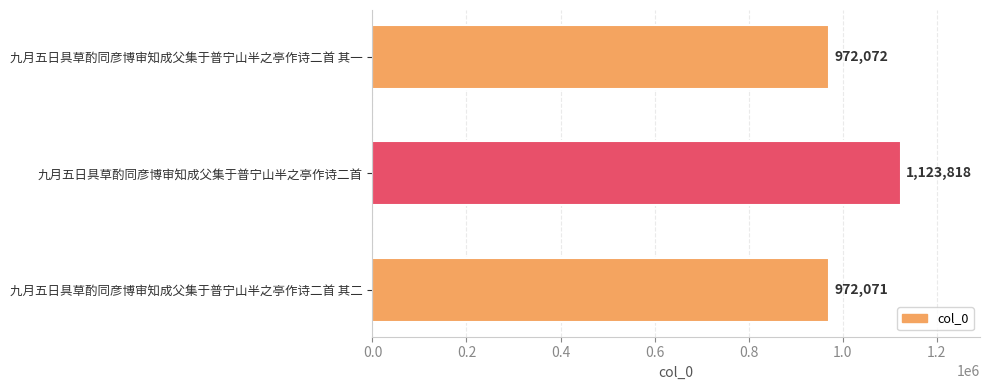

List the labels in order of value, smallest first.

九月五日具草酌同彦博审知成父集于普宁山半之亭作诗二首 其二, 九月五日具草酌同彦博审知成父集于普宁山半之亭作诗二首 其一, 九月五日具草酌同彦博审知成父集于普宁山半之亭作诗二首